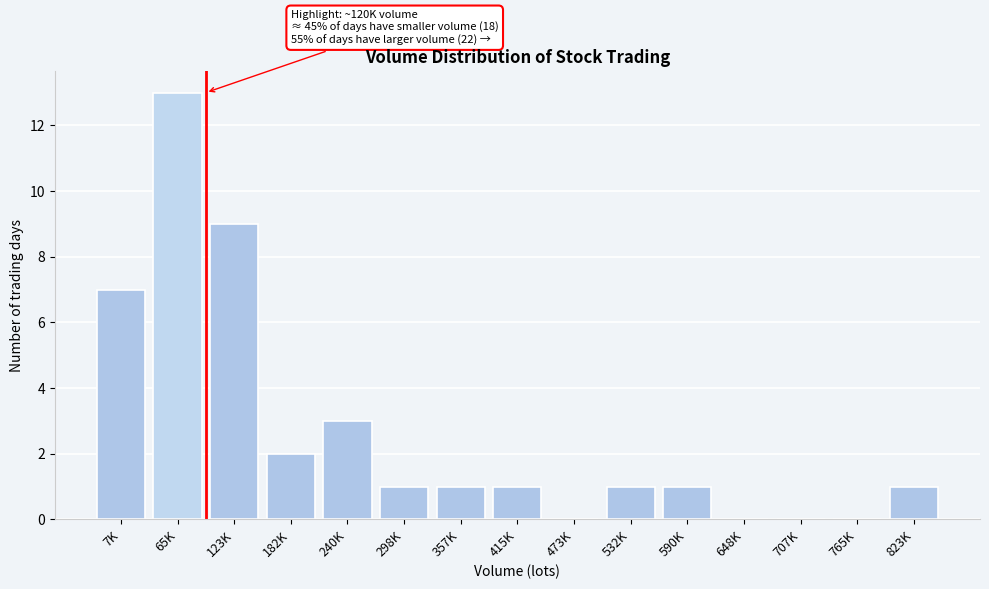

Reading left to right, extract all data points from this chart.

7K=7	65K=13	123K=9	182K=2	240K=3	298K=1	357K=1	415K=1	473K=0	532K=1	590K=1	648K=0	707K=0	765K=0	823K=1